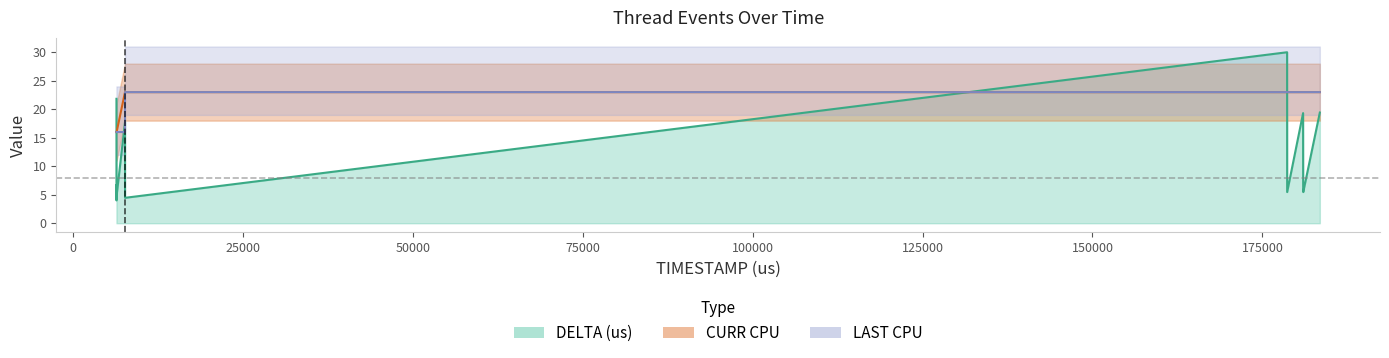

True or false: CURR CPU has a value of 35 at 180982.

False